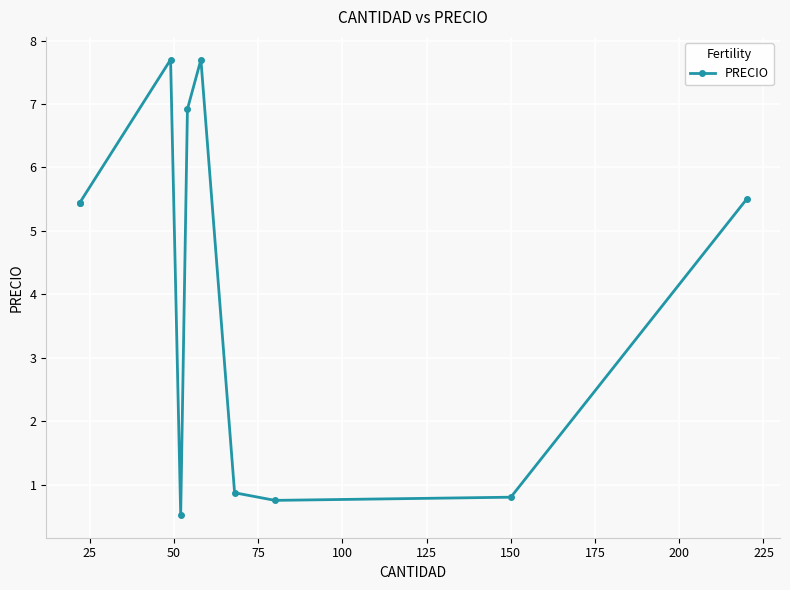

The value at 100 is 10.1. True or false?

False